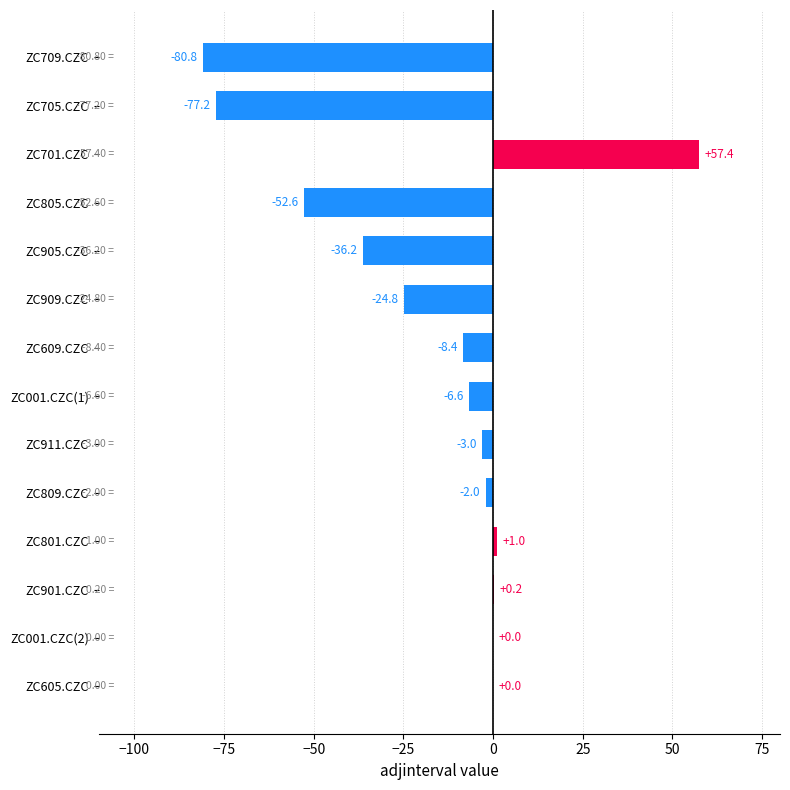

What is the sum of all values?

-233.0